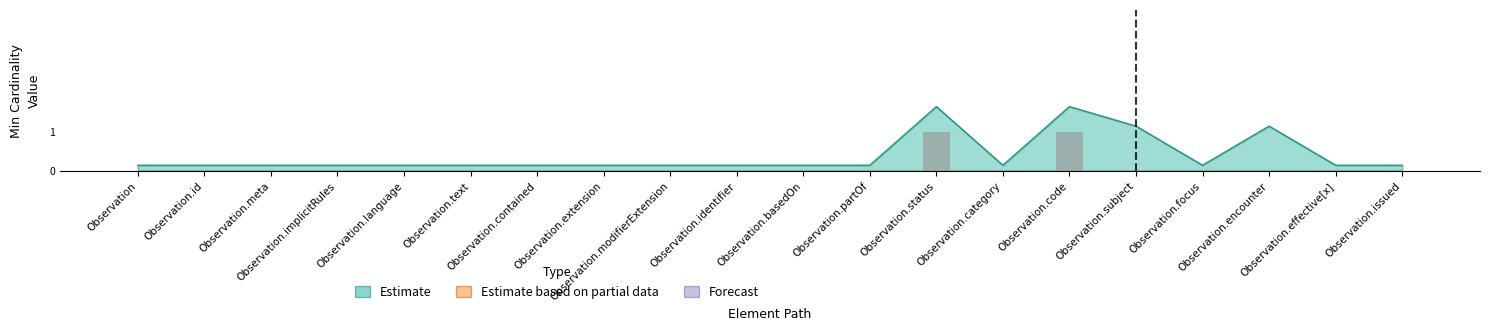

Rank the series at Observation.contained from lowest to highest value.

Estimate, Estimate based on partial data, Forecast